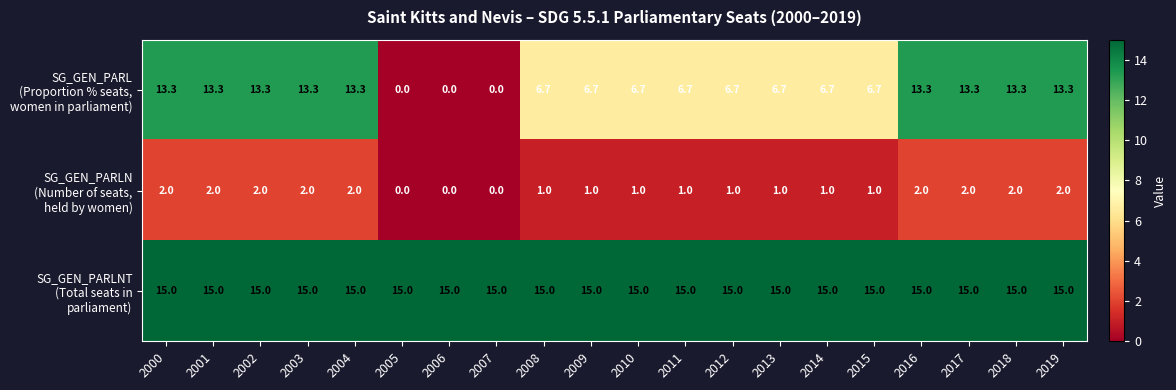

How many distinct data groups are displayed?

3